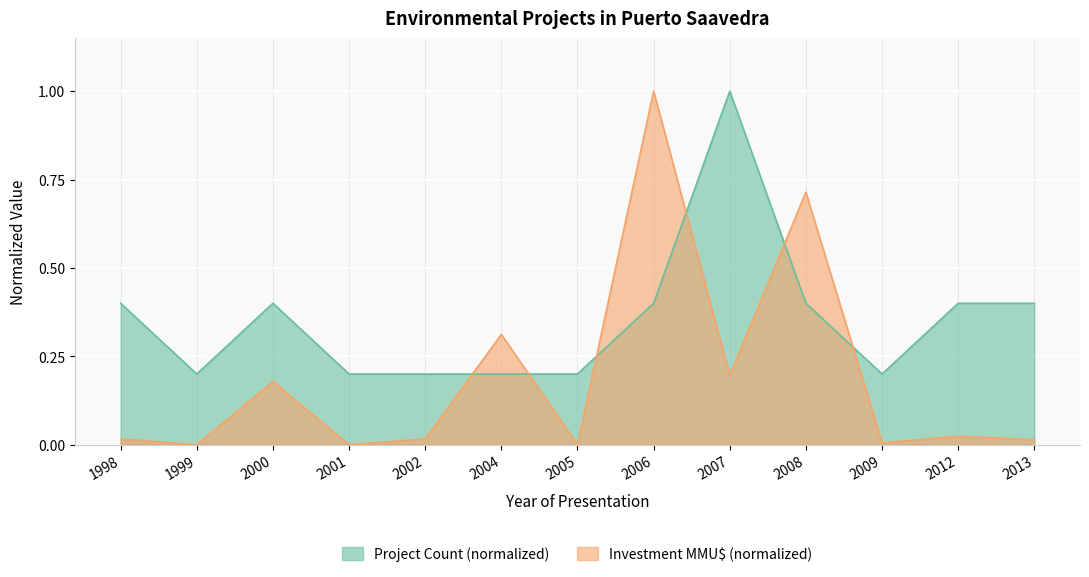

How many positive values does the Inversión(MMU$) series have?

10